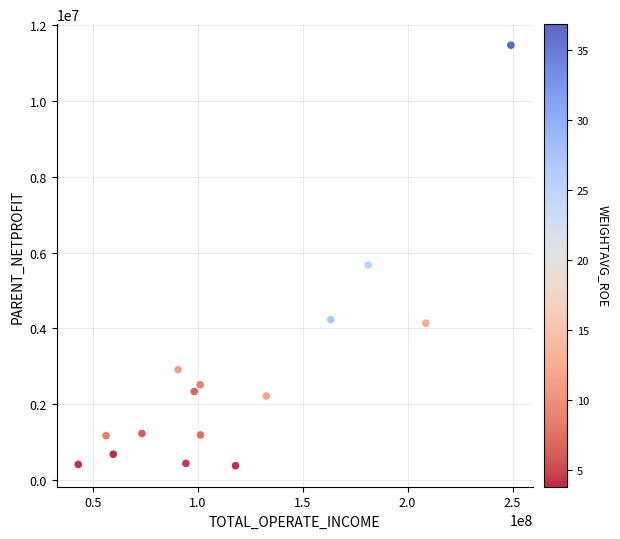

What is the range of Y values (max minus min)?

11102750.6